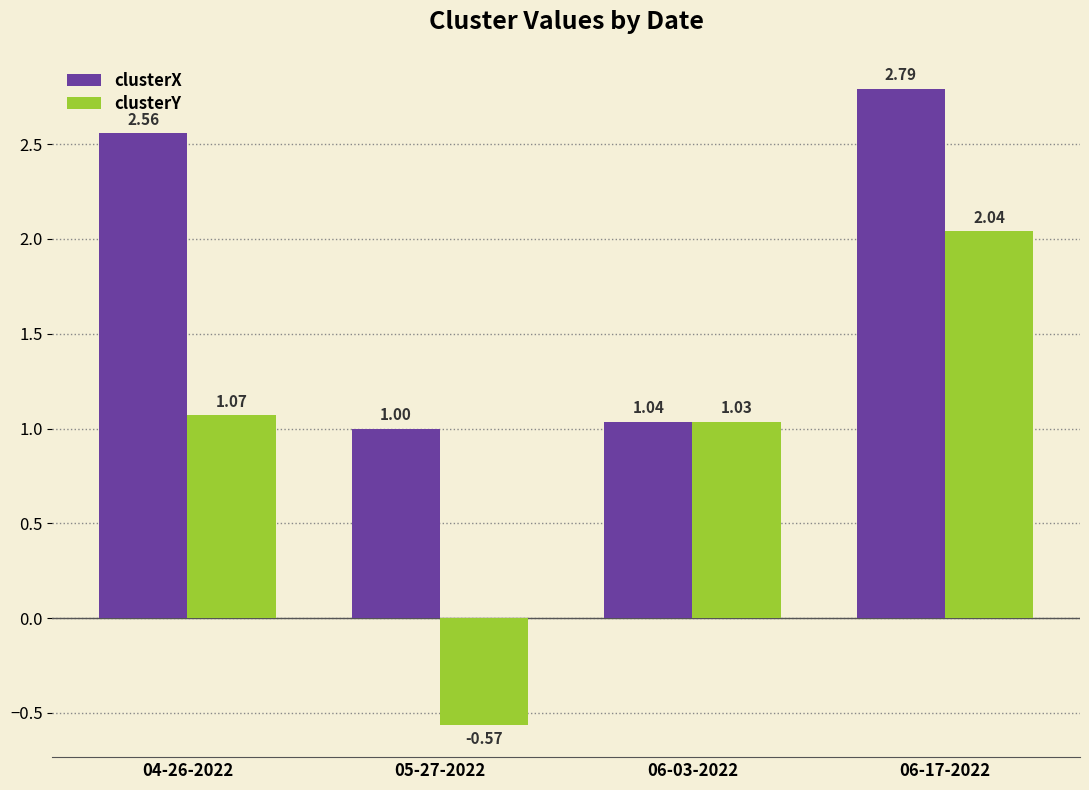

What is the difference between the maximum and minimum values in the clusterX series?

1.8